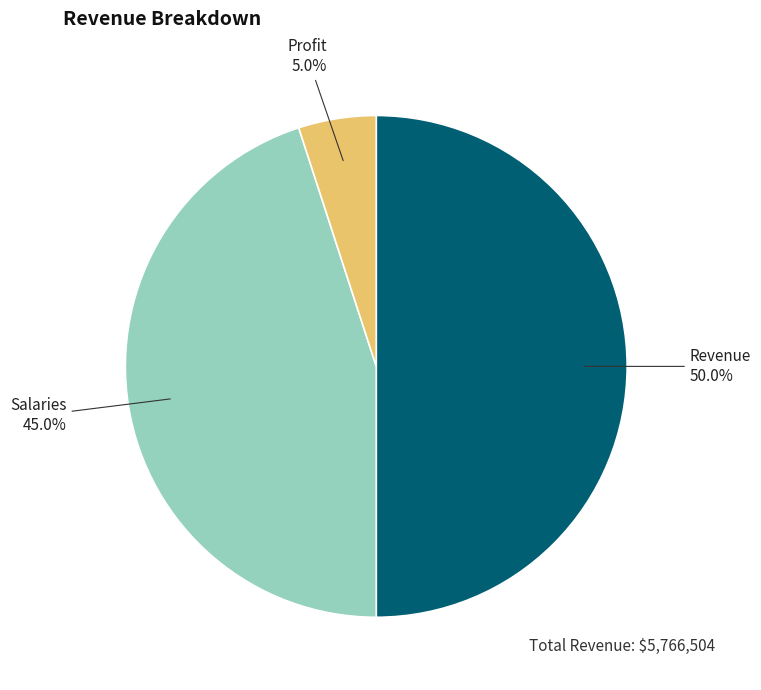

Count the number of slices in the pie.

3